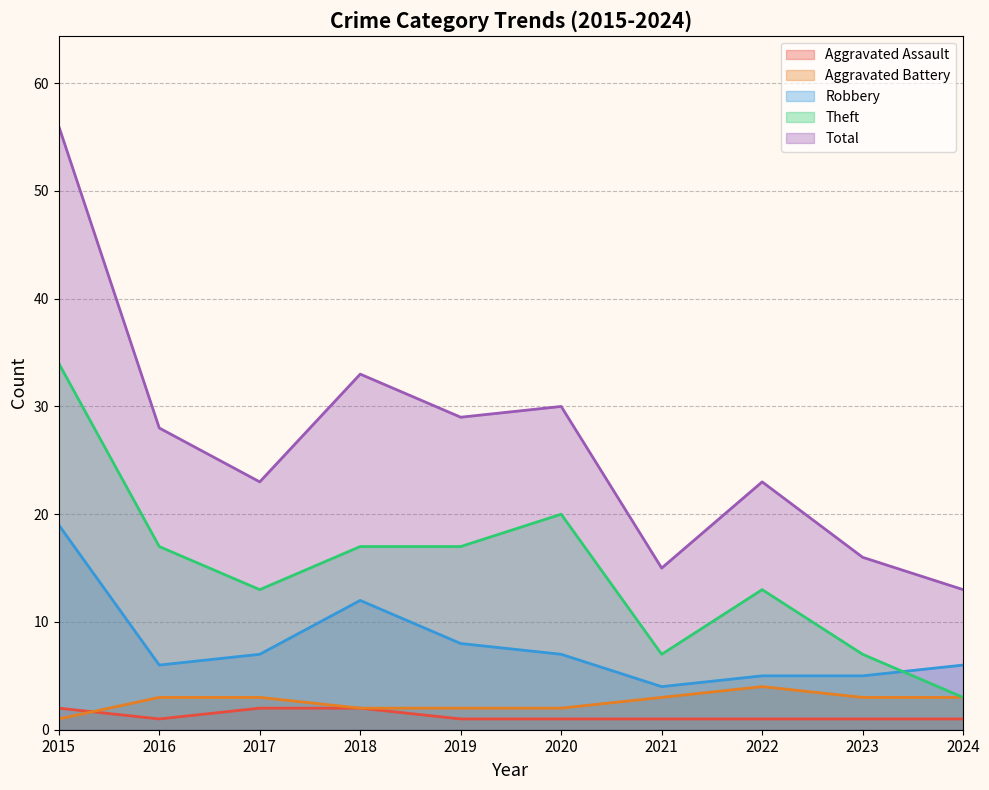

How many lines are shown in the chart?

5